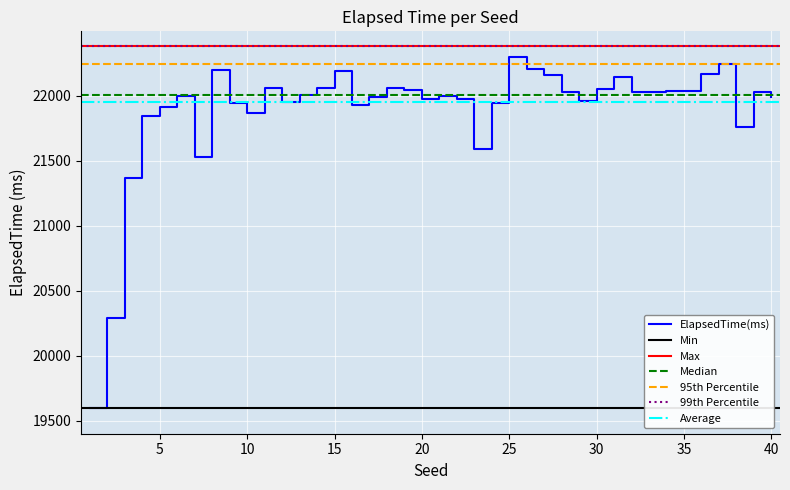

What is the ratio of the value at 18 to the value at 22?

1.0